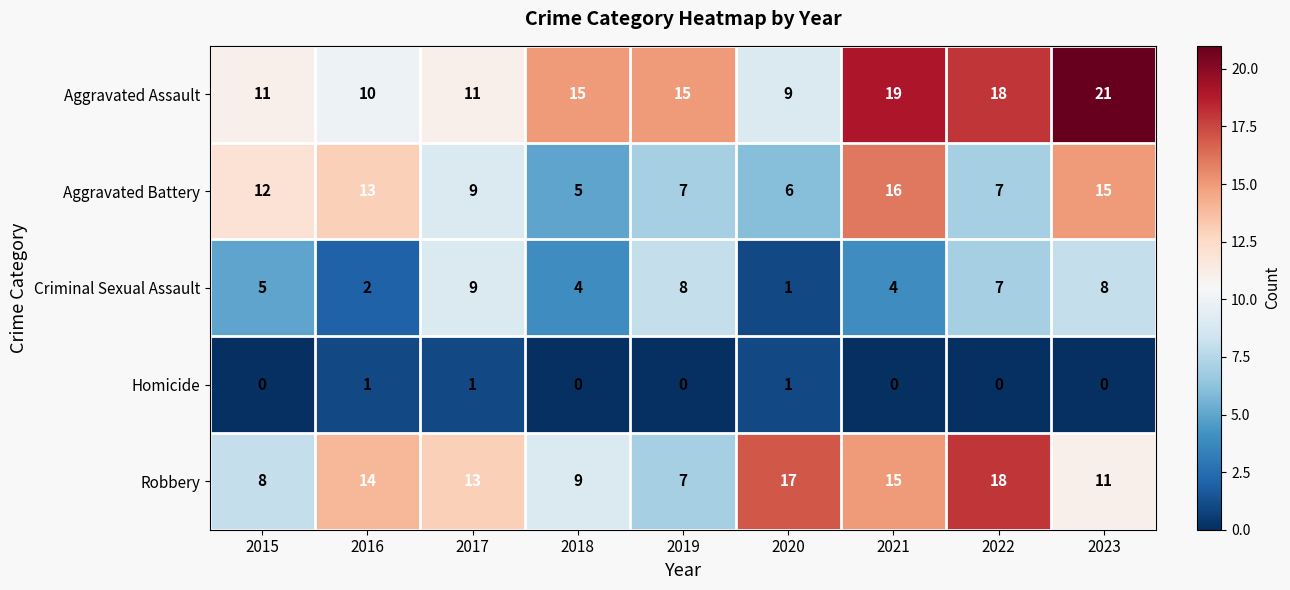

Which label corresponds to the largest value in the chart?

2023